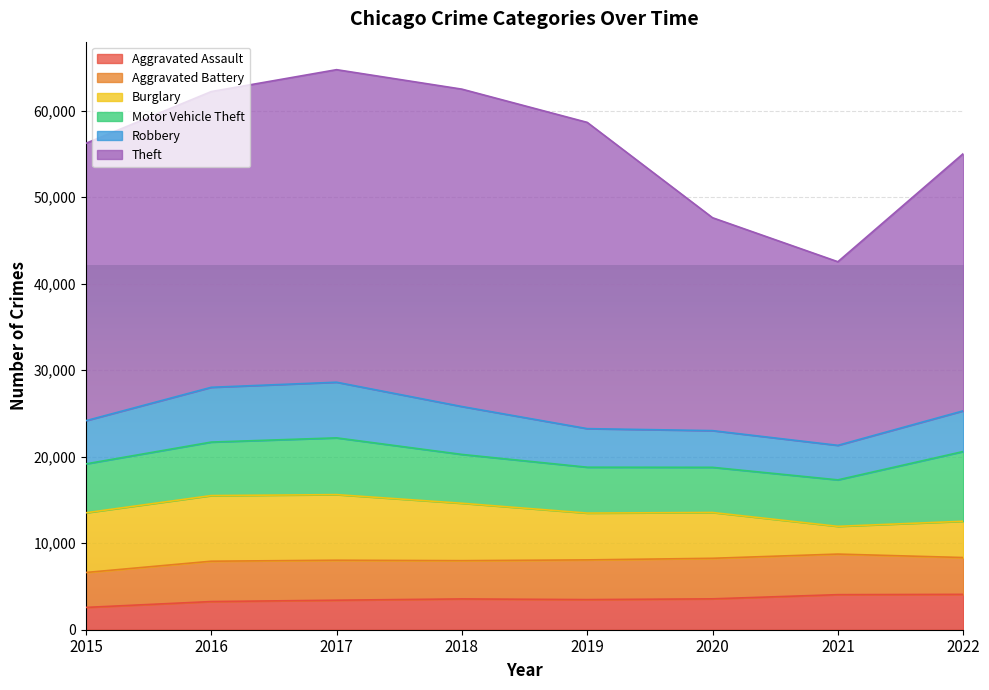

Is the value of Robbery at 2017 greater than the value of Burglary at 2016?

No